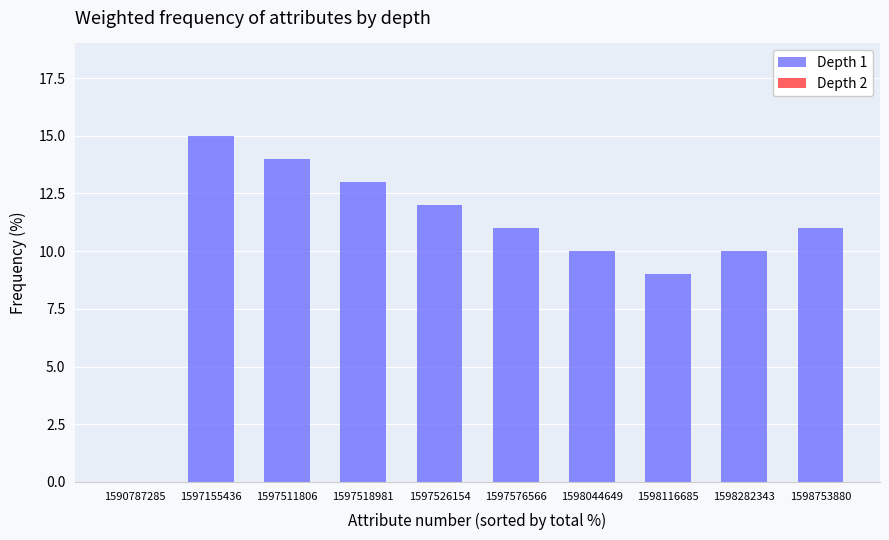

What is the maximum value shown in the chart?

15